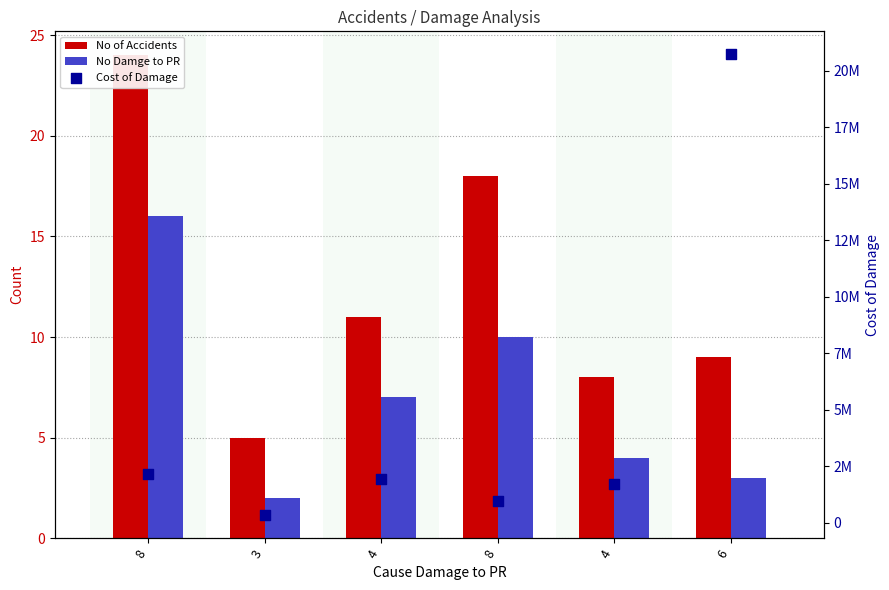

What is the total value across all series at 3?

346007